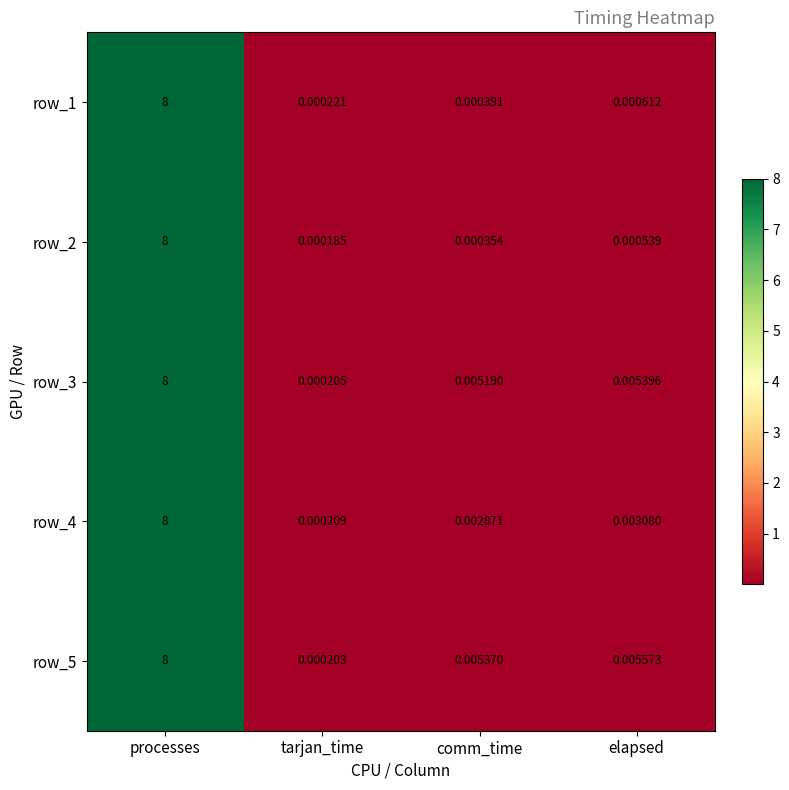

What is the difference between the maximum and minimum values in the row_2 series?

8.0